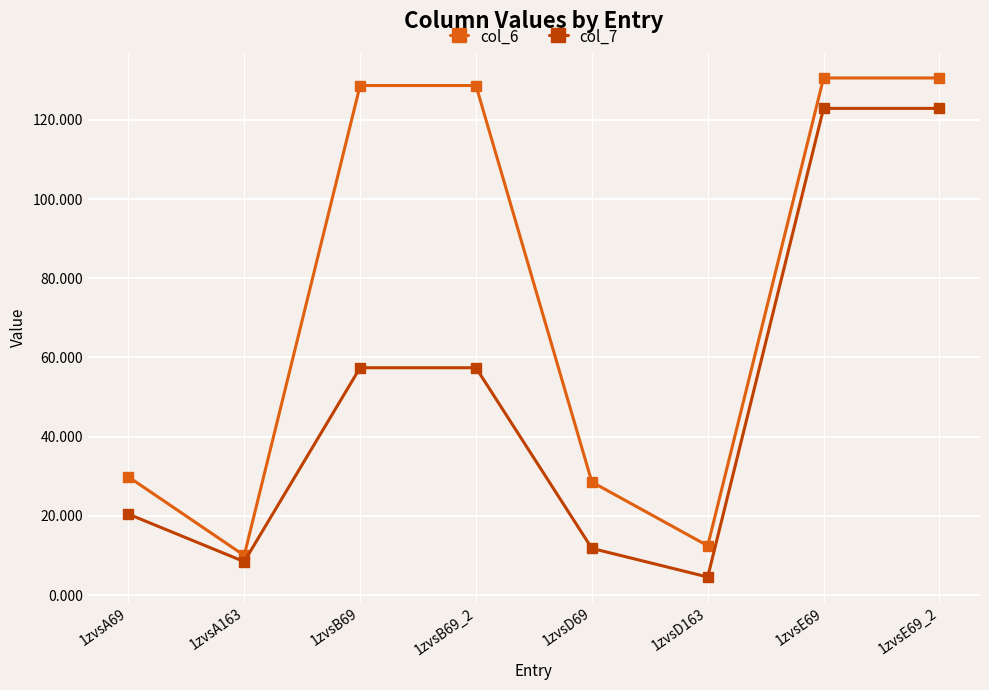

Where is the first local minimum for col_7?

1zvsA163